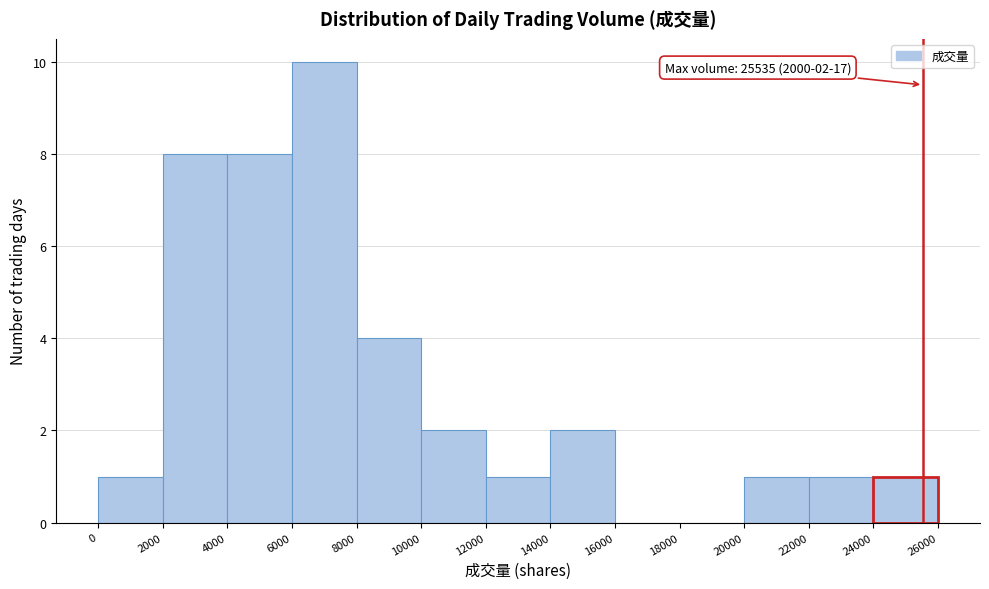

Over which range of the x-axis is the bar tallest?

6000 to 8000